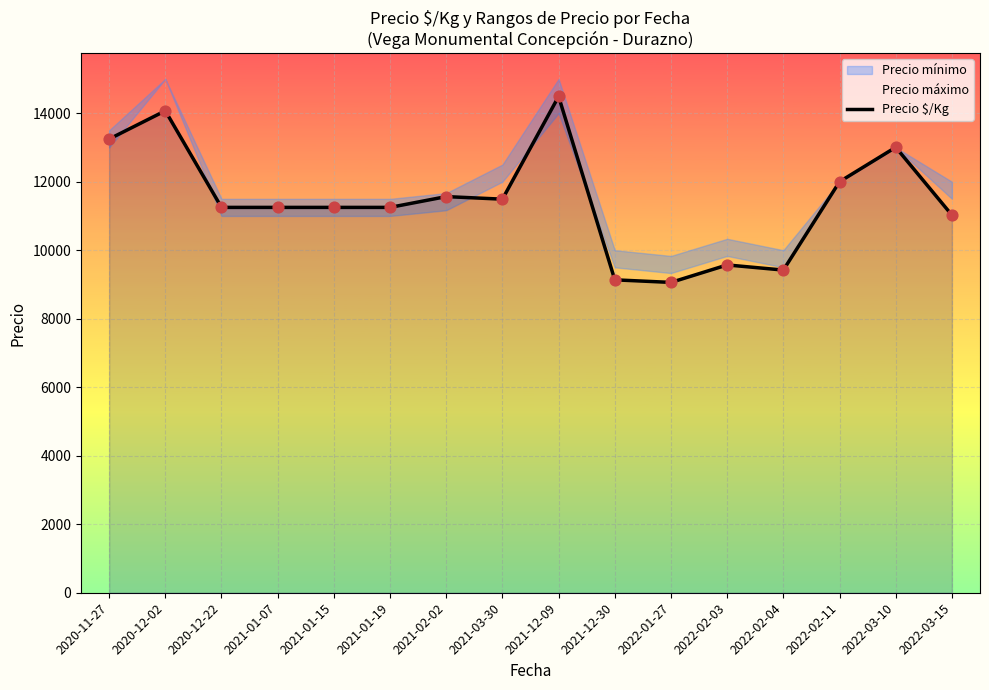

What is the change in value from 2021-01-15 to 2022-02-04?

-1830